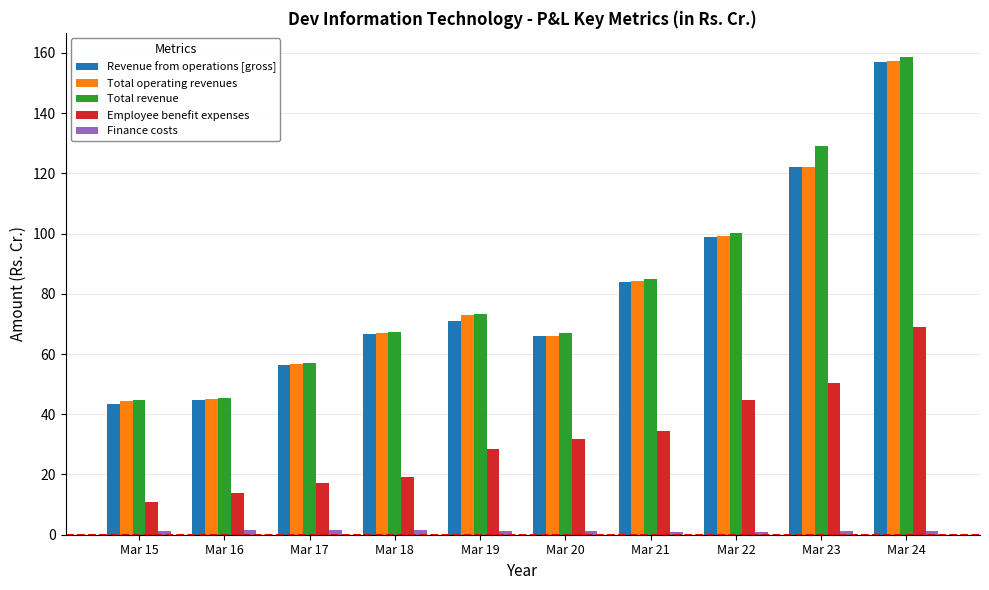

List the labels in order of Employee benefit expenses value, largest first.

Mar 24, Mar 23, Mar 22, Mar 21, Mar 20, Mar 19, Mar 18, Mar 17, Mar 16, Mar 15